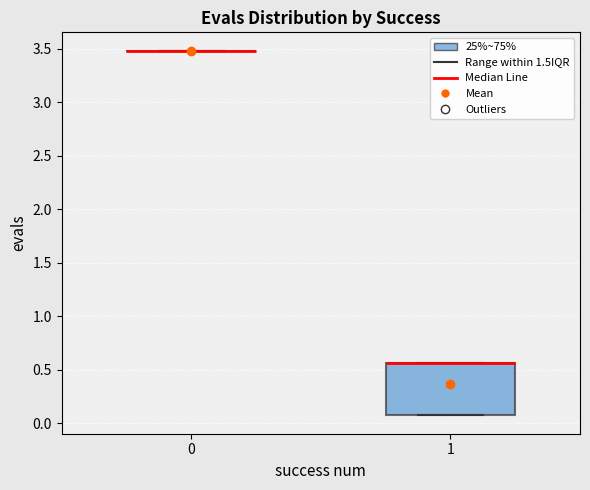

Reading left to right, read every box against the y-axis: the position of its median line, the range the box covers, and the ends of its whiskers. The values are not printed on the chart, so give them approximately, as read against the axis.

0: box collapsed to a line at 3.50, whiskers 3.50 to 3.50
1: median 0.55 (drawn on the box's upper edge), box 0.05 to 0.55, whiskers 0.05 to 0.55